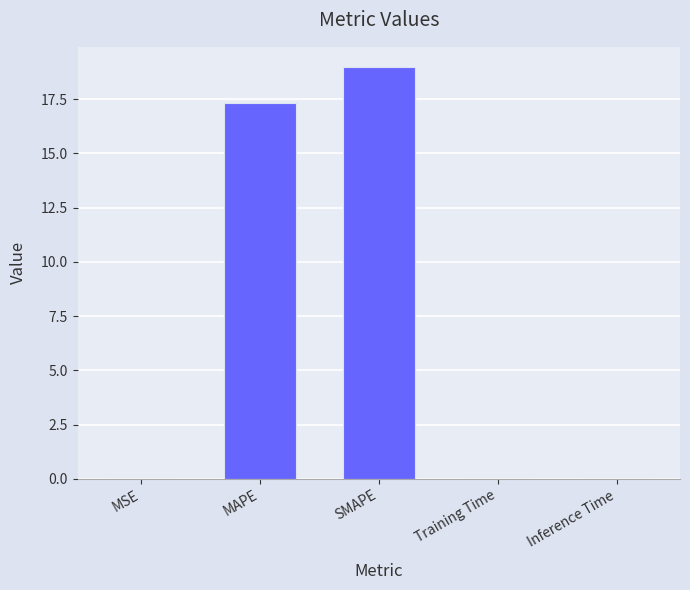

At which label is the value closest to 9?

MAPE